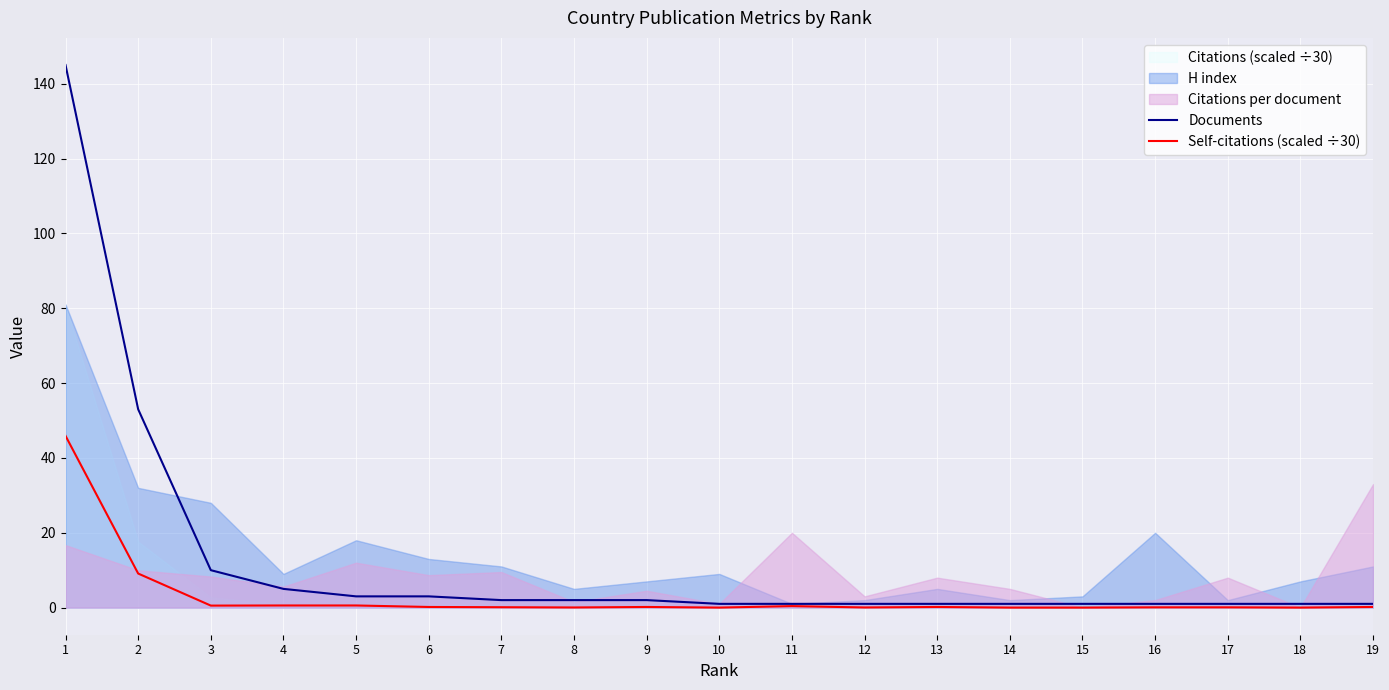

What is the value of the Self-citations (scaled ÷30) point at the 11th from the left?

0.4